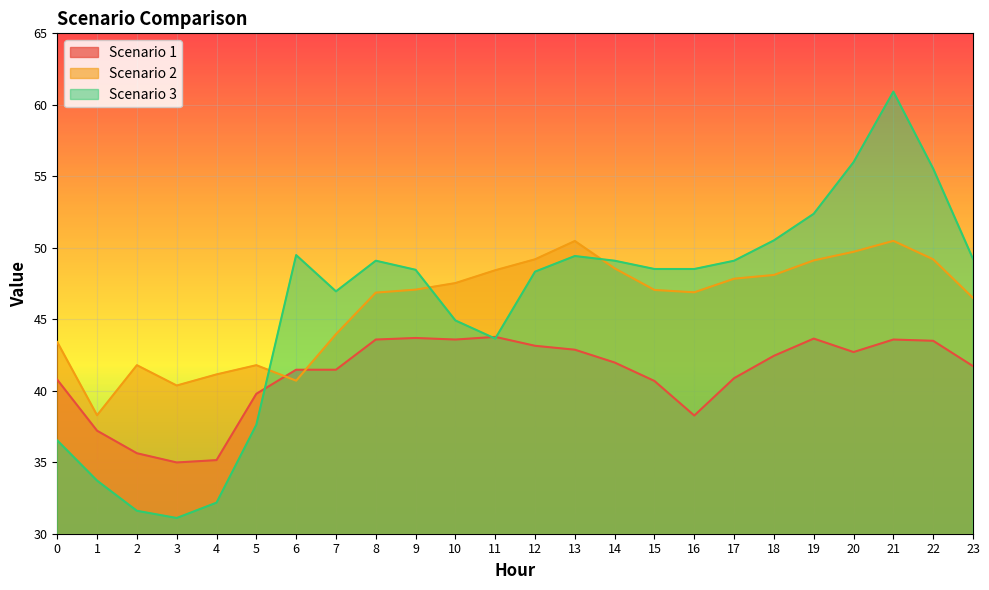

True or false: Scenario 3 and Scenario 2 intersect in this chart.

True